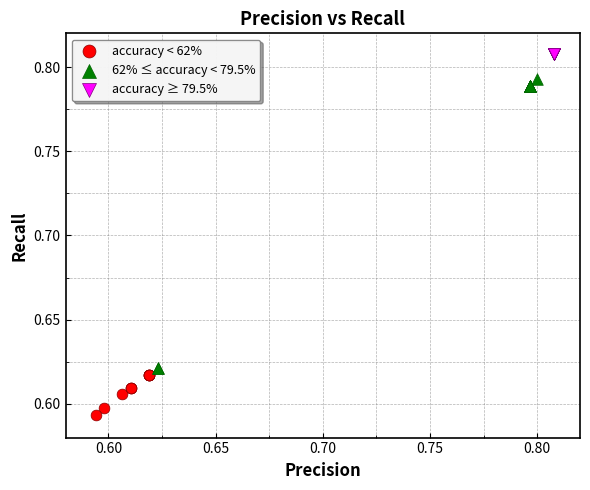

Which series contains the highest Y value?

accuracy ≥ 79.5%